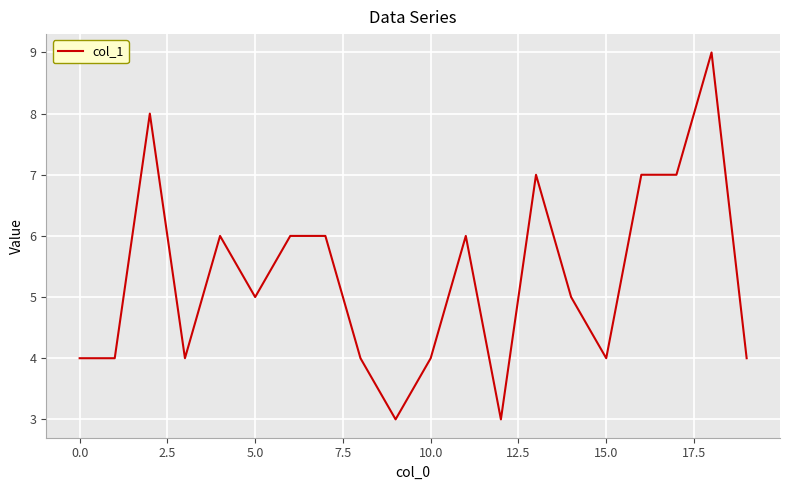

What is the difference between the maximum and minimum values?

6